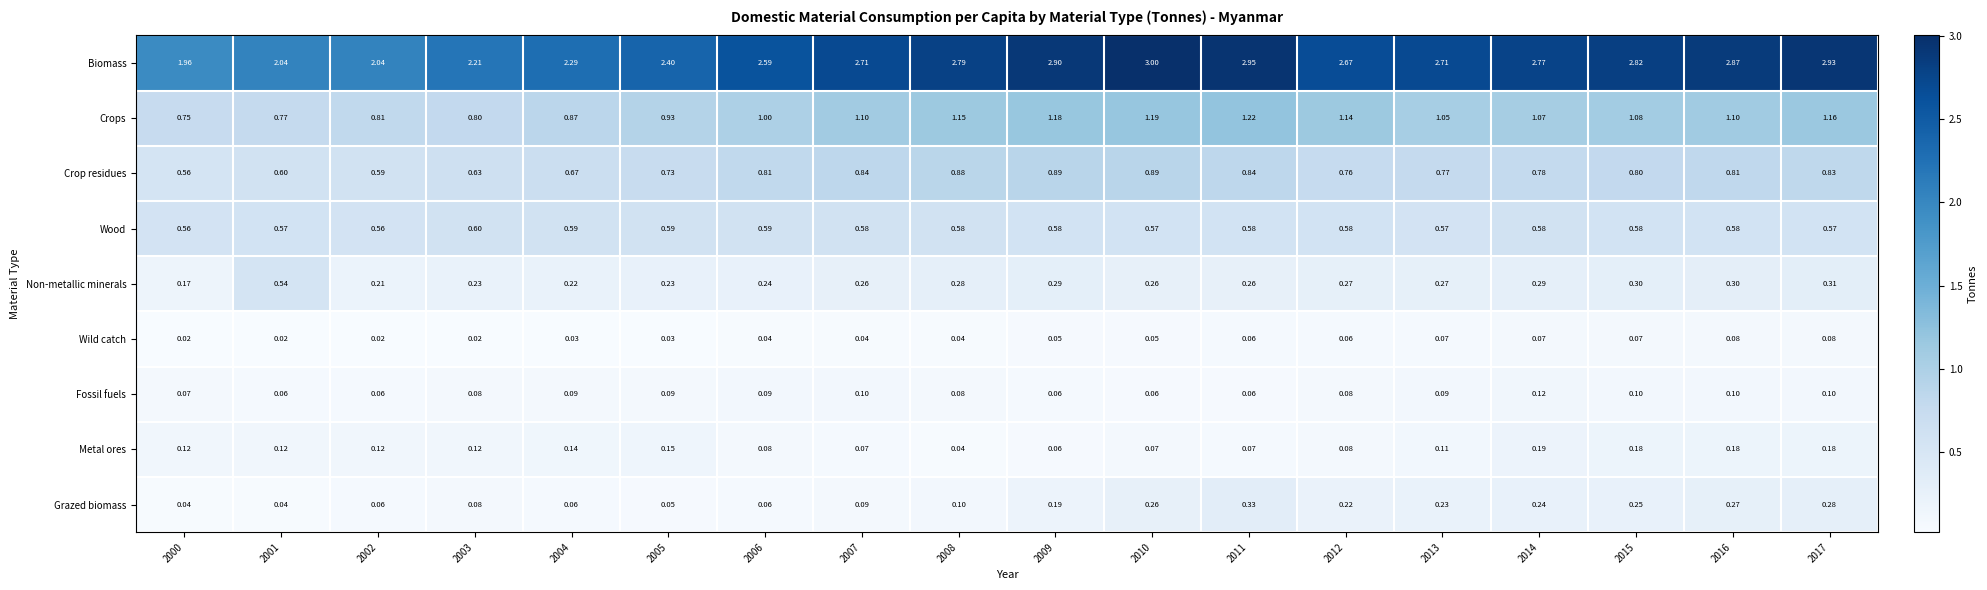

What is the total value across all series at 2016?

6.3